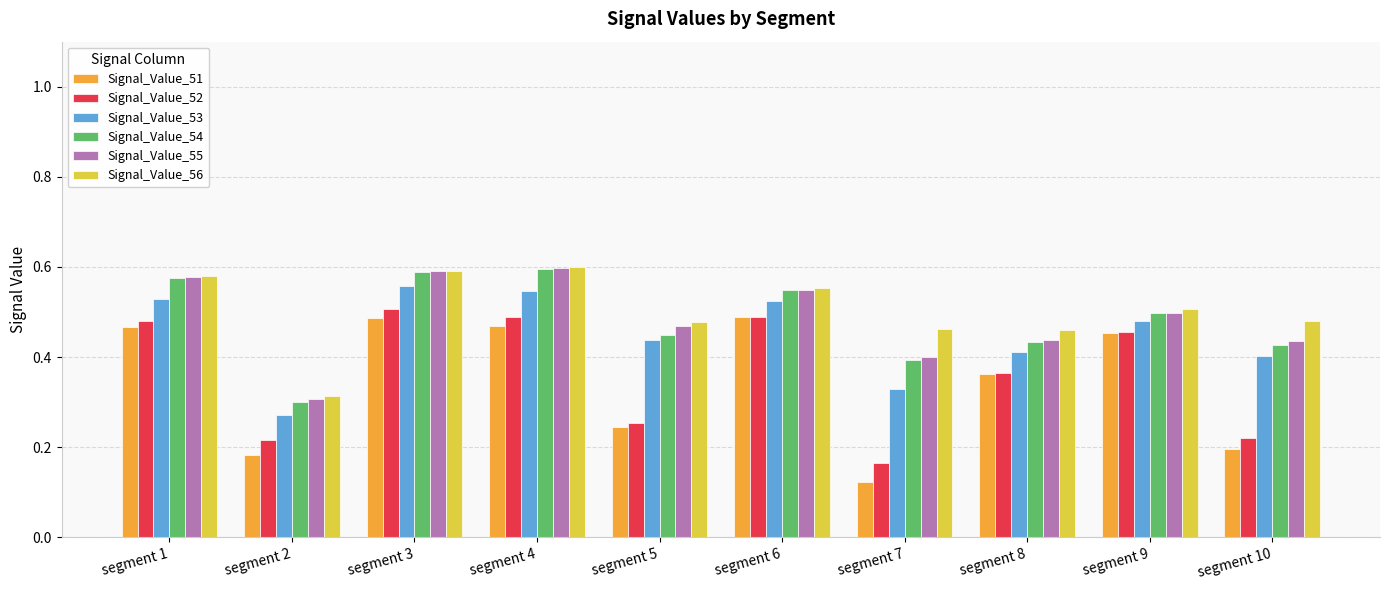

Where is Signal_Value_54 nearest to the value 0?

segment 2